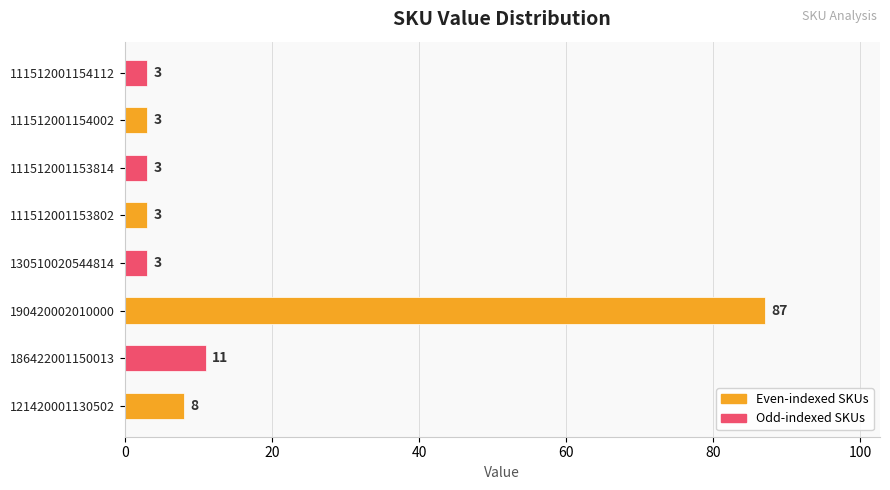

Reading bottom to top, transcribe all the data shown in this chart.

121420001130502=8	186422001150013=11	190420002010000=87	130510020544814=3	111512001153802=3	111512001153814=3	111512001154002=3	111512001154112=3